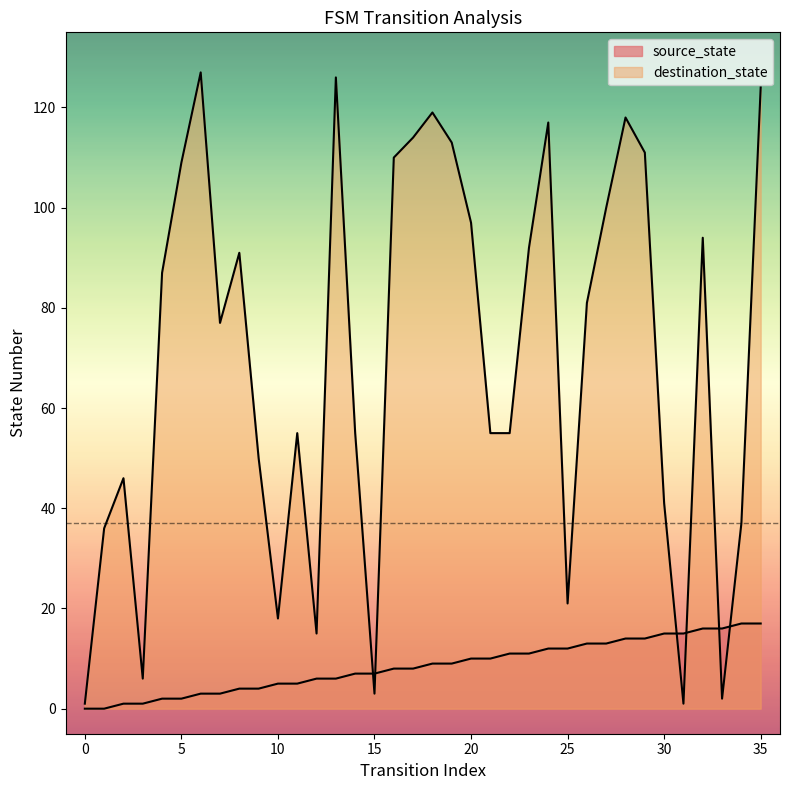

What are all the series names shown in the legend?

source_state, destination_state